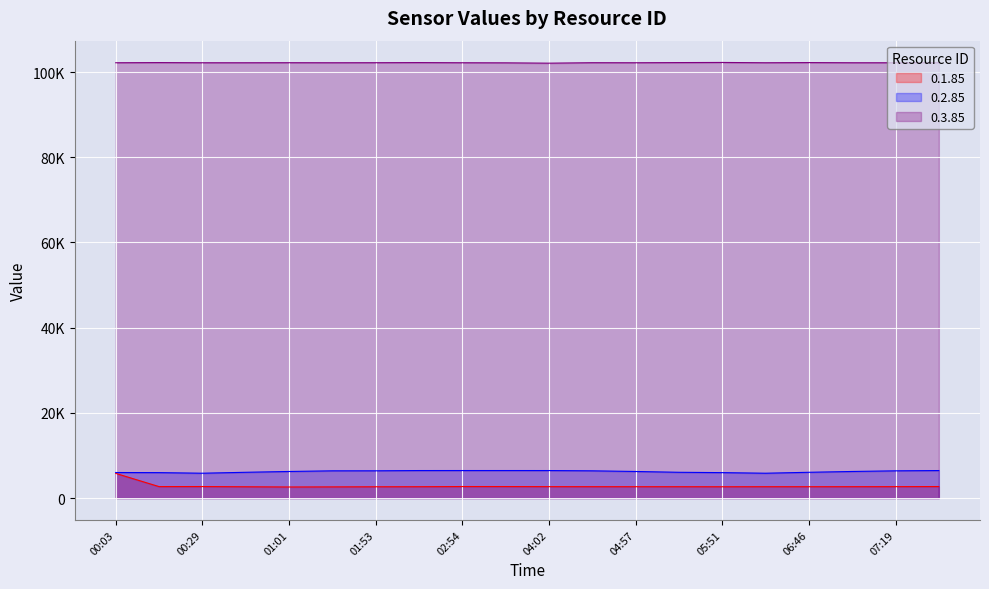

True or false: 0.2.85 and 0.1.85 intersect in this chart.

False